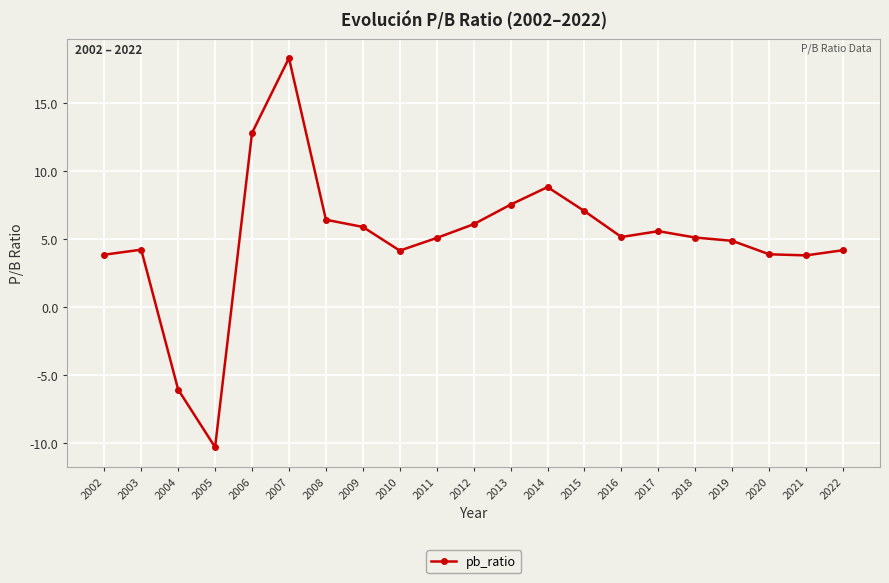

What is the maximum value shown in the chart?

18.3